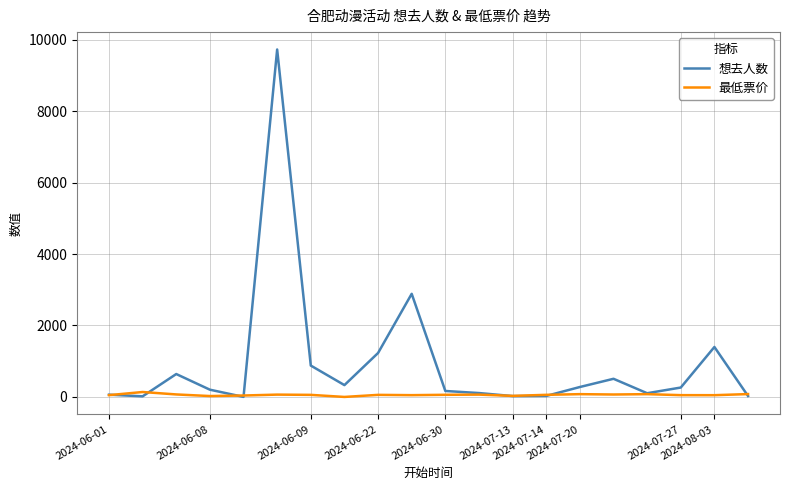

What is the greatest value displayed?

9724.0